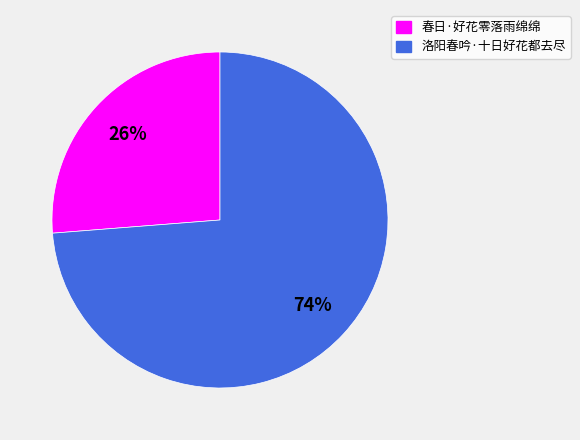

Approximately how many times larger is the value at 洛阳春吟·十日好花都去尽 compared to 春日·好花零落雨绵绵?

2.8